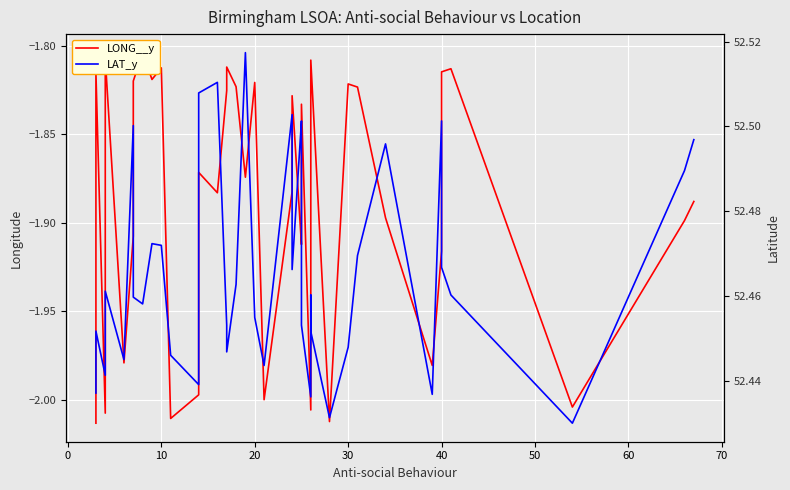

True or false: LONG__y and LAT_y cross at least once.

False